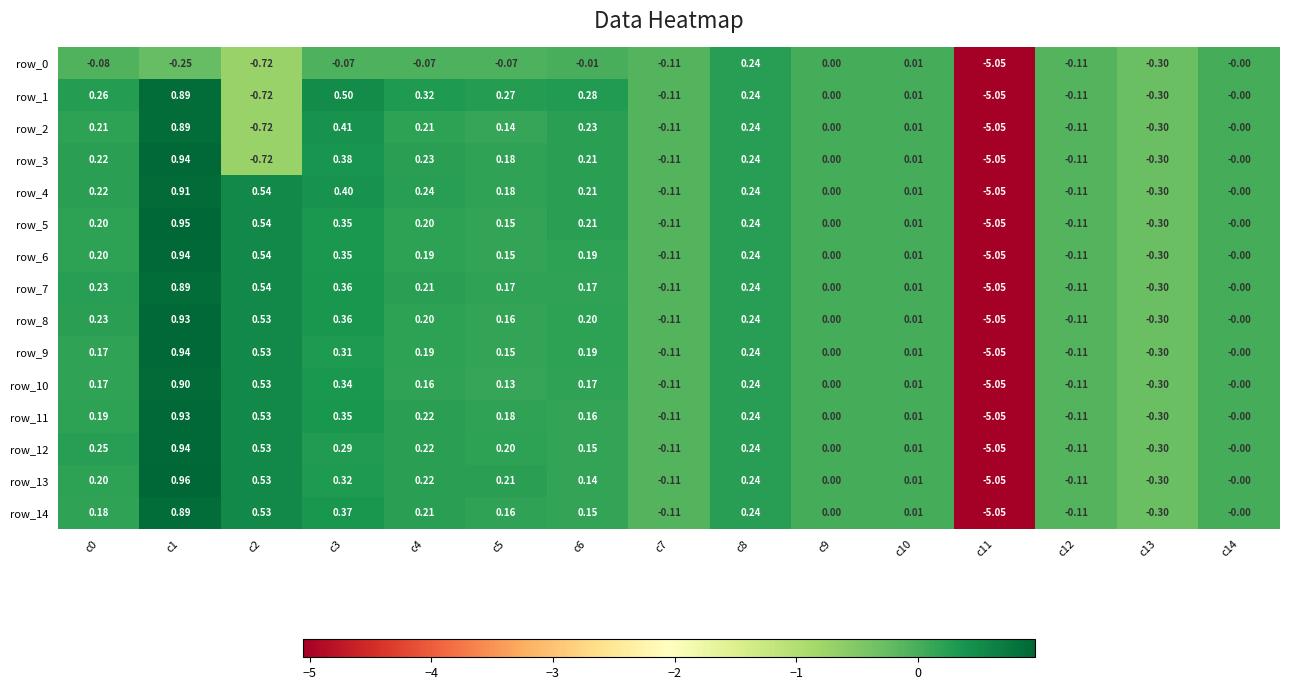

How many data points does each series have?

15